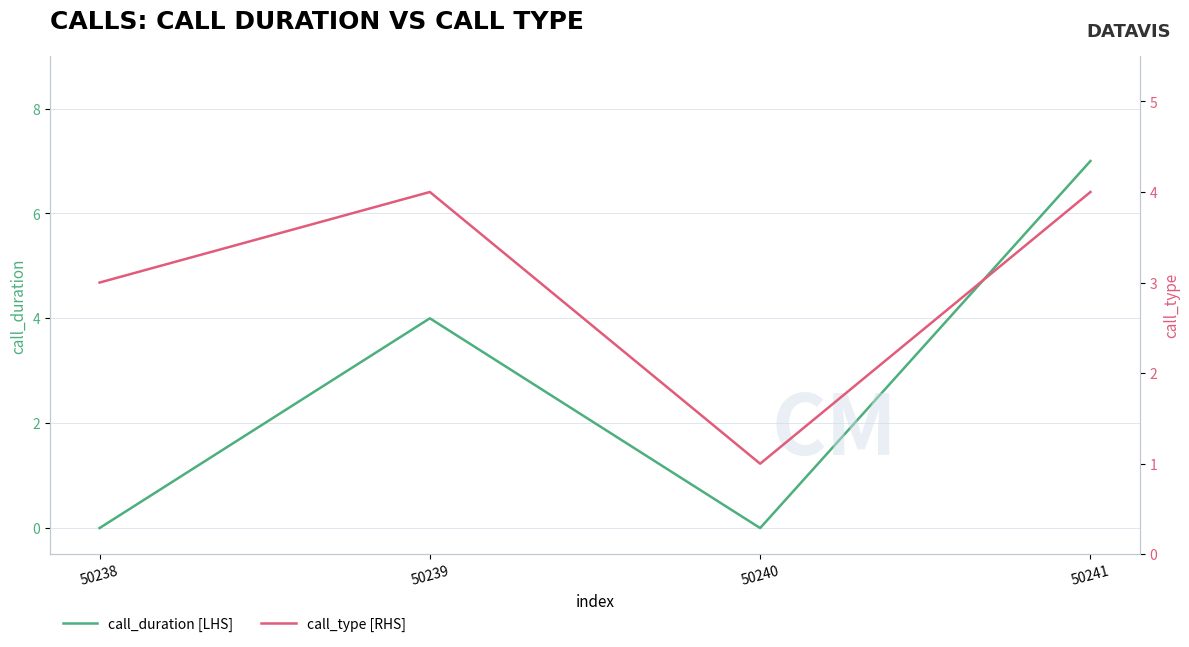

List the series in order of their overall mean, highest first.

call_type [RHS], call_duration [LHS]